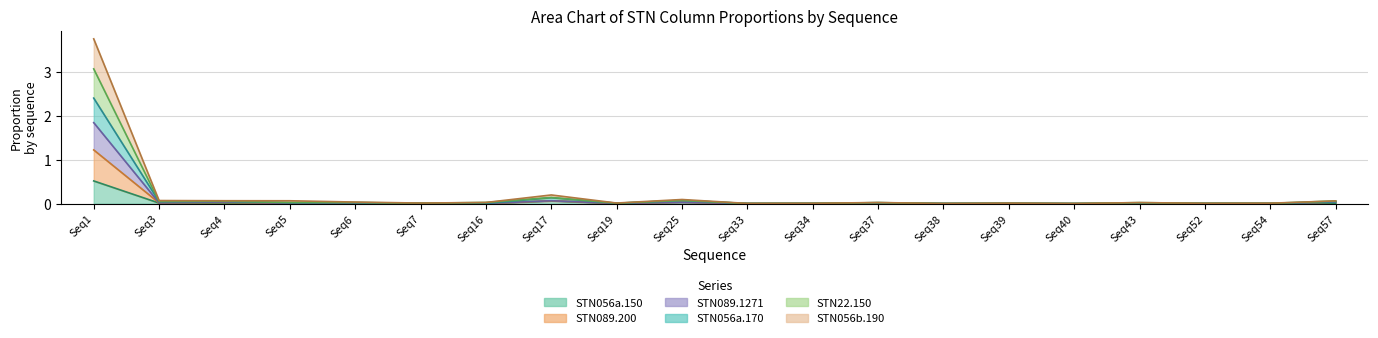

True or false: STN22.150.pre.poly.3.LG and STN056a.170.pre.poly.3.LG cross at least once.

False